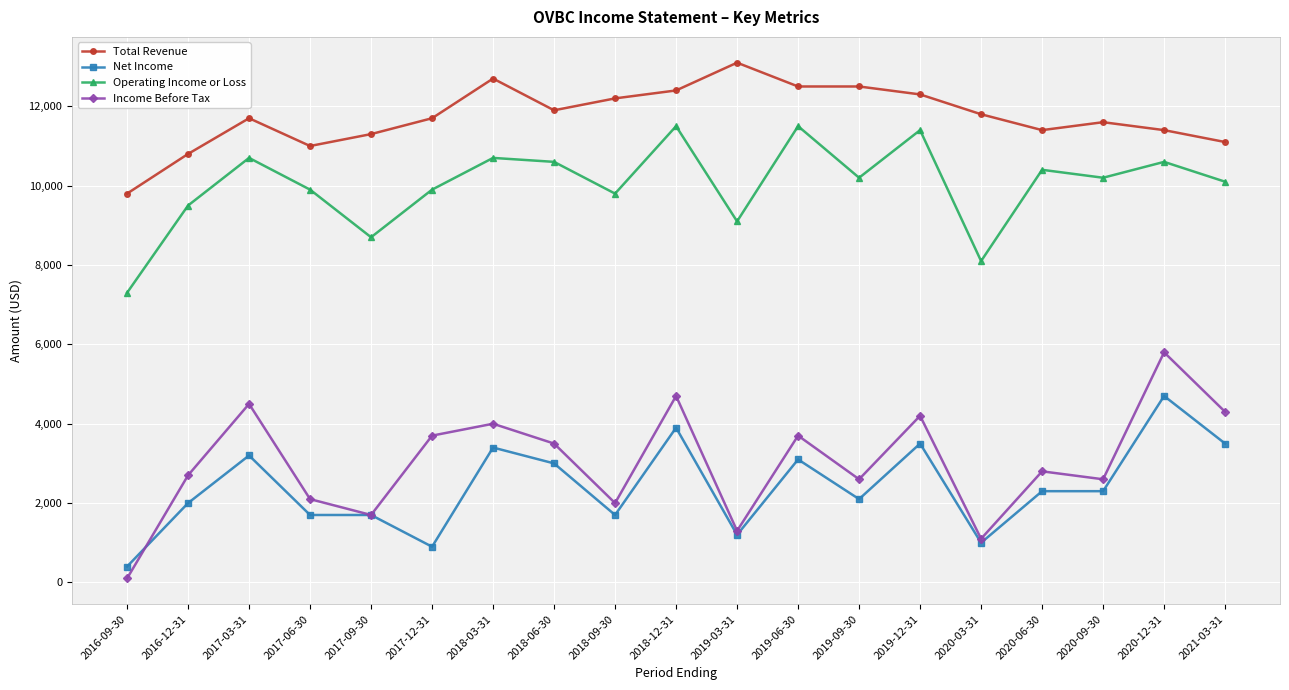

True or false: Income Before Tax and Operating Income or Loss intersect in this chart.

False